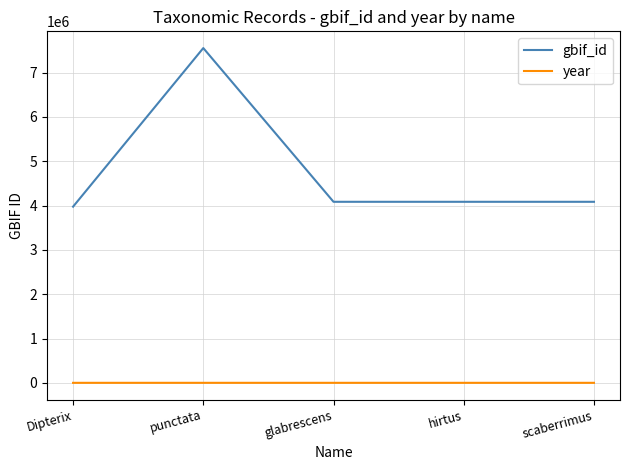

The value of year at glabrescens is 1832. True or false?

True